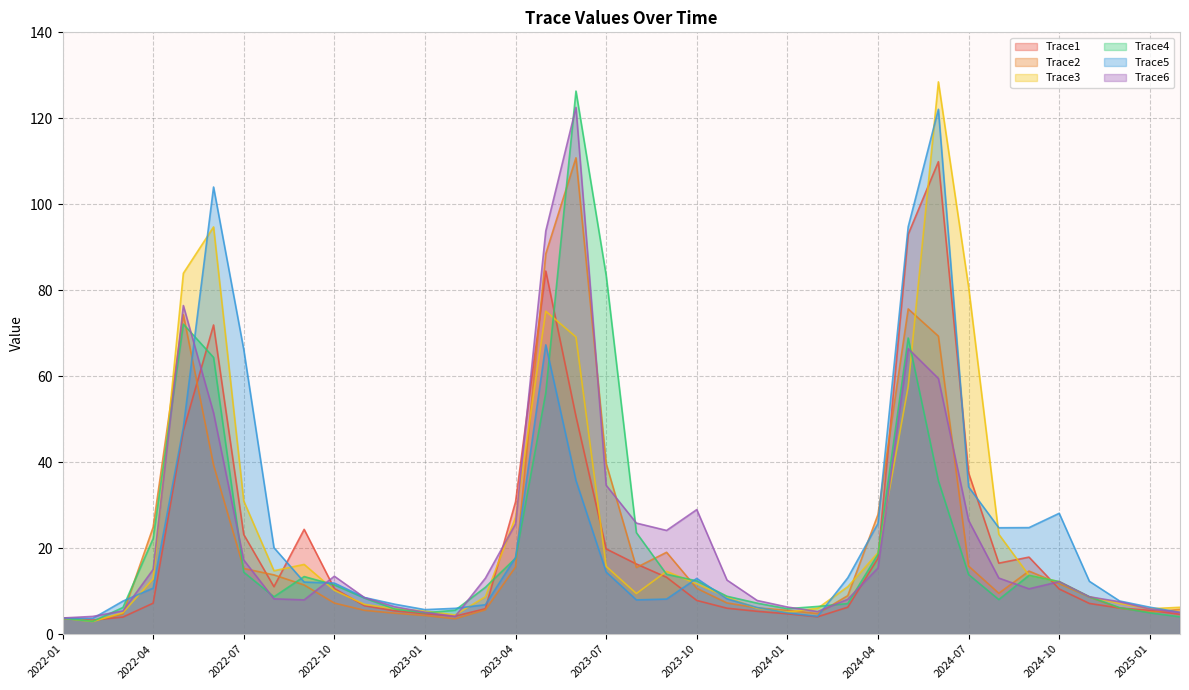

At how many categories does at least one series exceed 22?

19